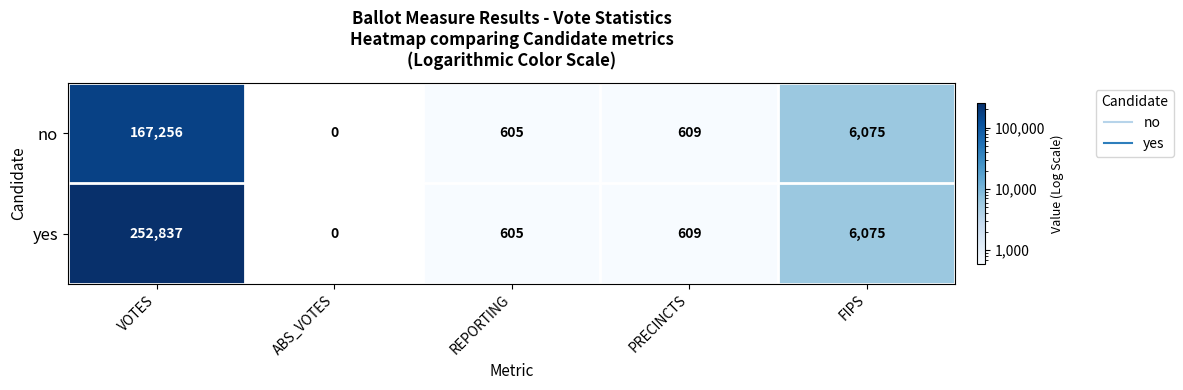

What is the average value of the no series?

34909